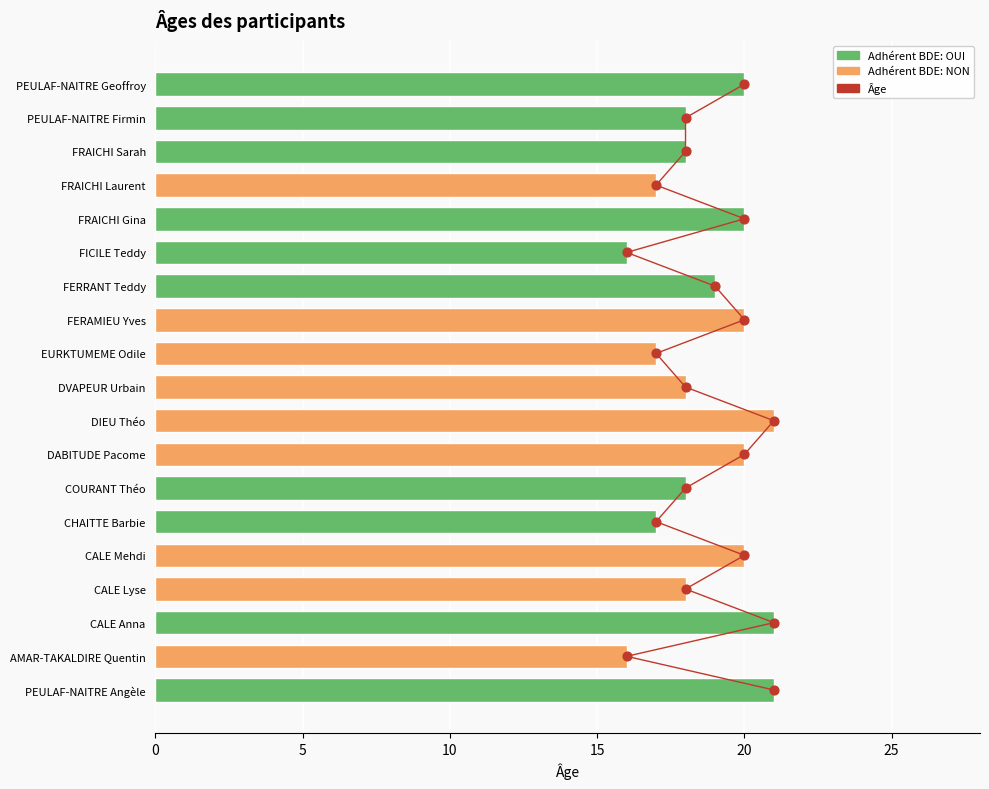

At how many categories does at least one series exceed 5?

19